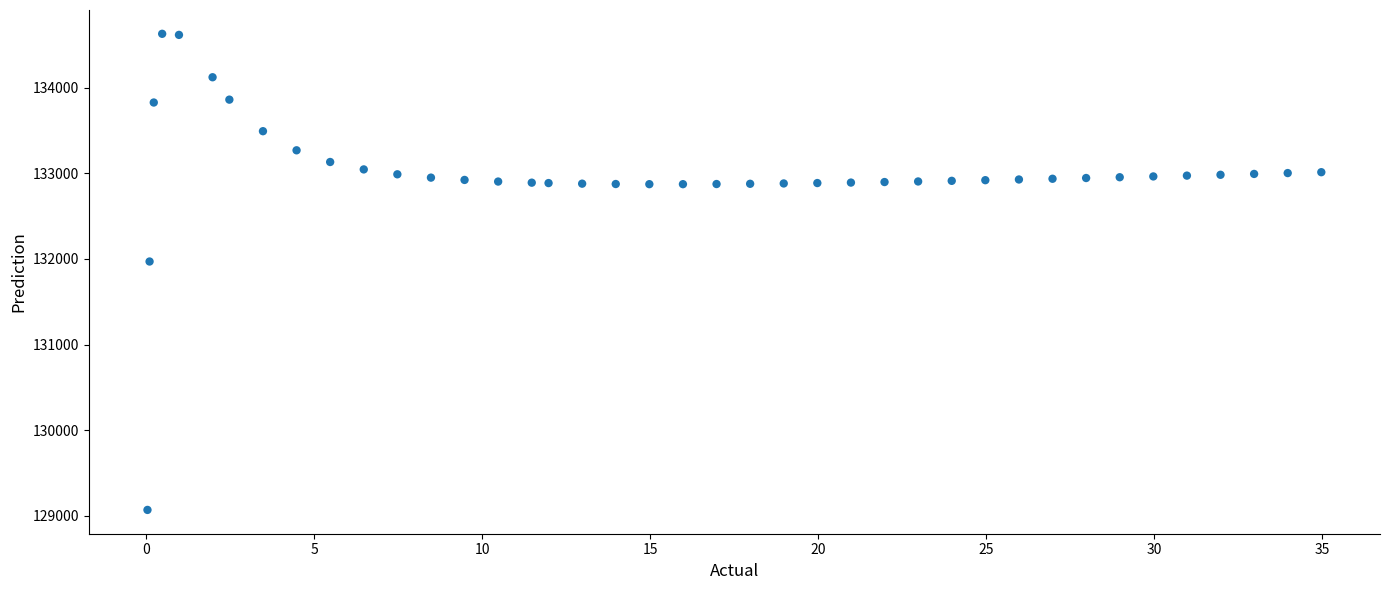

What is the range of Y values (max minus min)?

5557.9